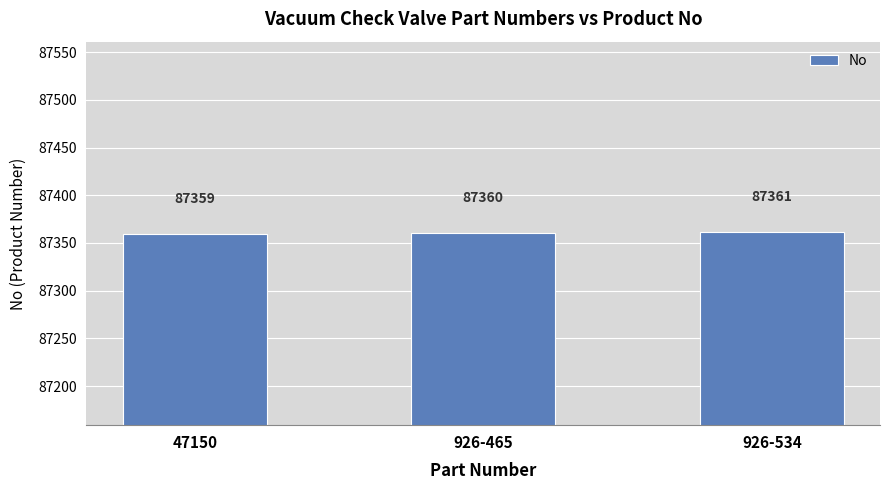

Is it true that the value at 47150 is 17748?

False